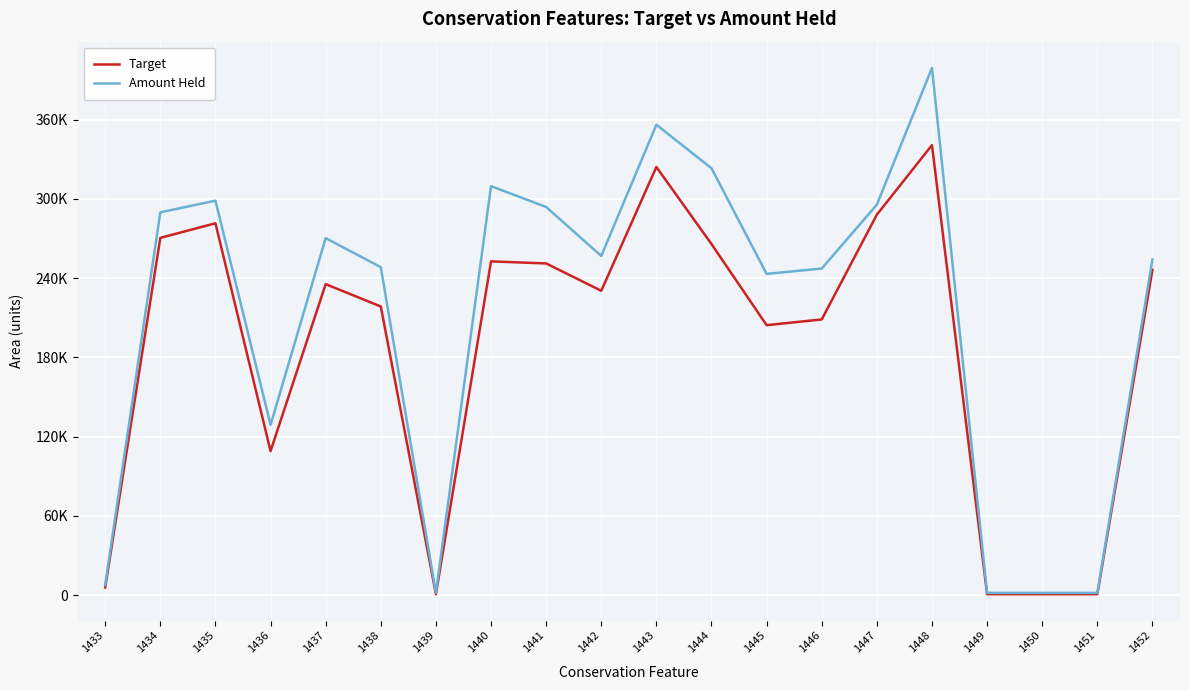

What is the value of the Amount Held point at the 12th from the left?

323187.6